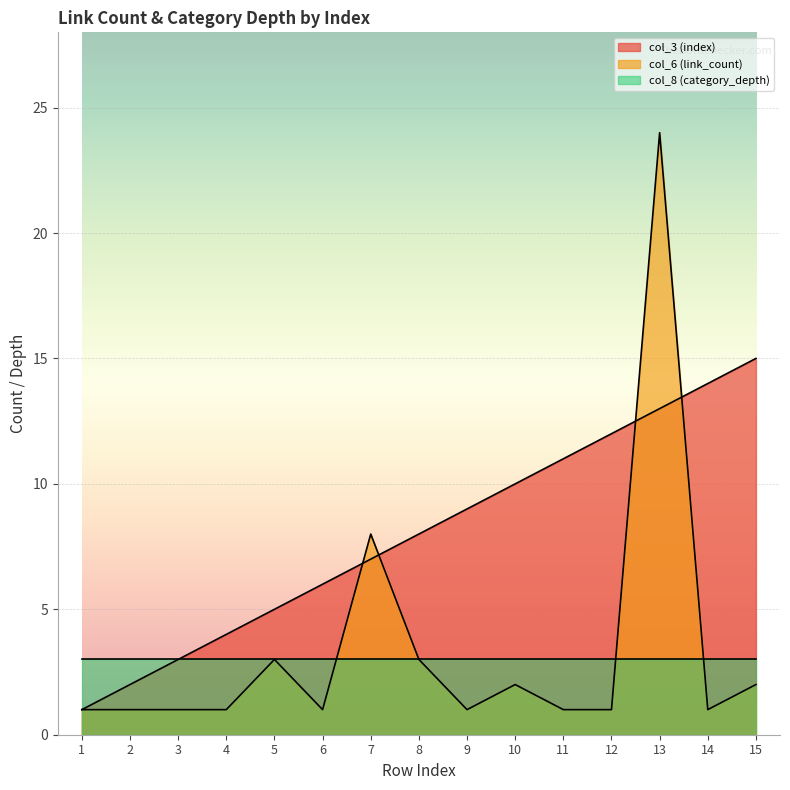

True or false: col_6 (link_count) has a value of 2 at 15.

True